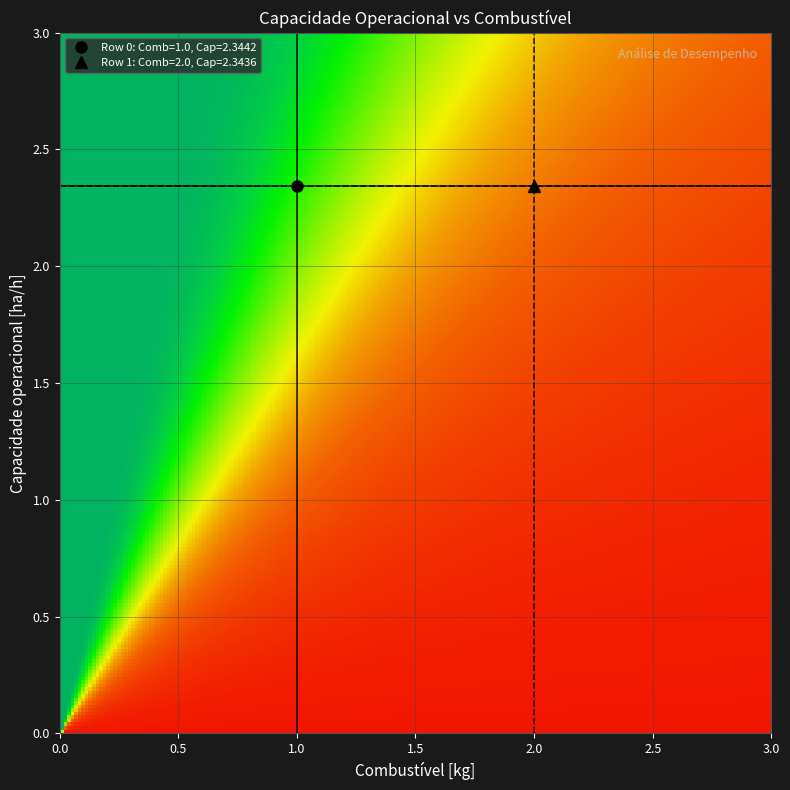

Reading left to right, extract all data points from this chart.

0: Combustível [kg]=1.0	Capacidade operacional [ha/h]=2.3
1: Combustível [kg]=2.0	Capacidade operacional [ha/h]=2.3